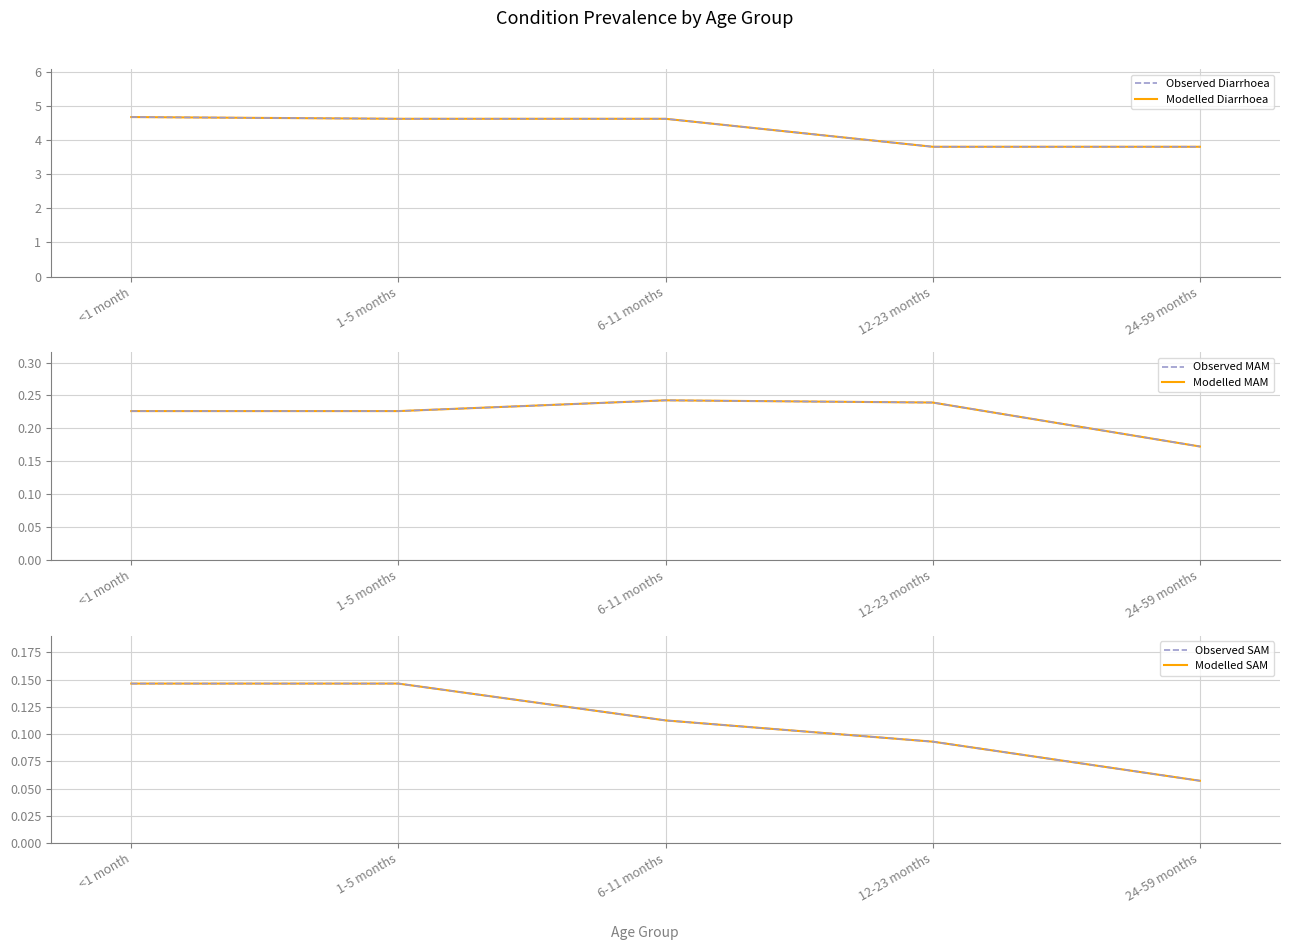

Where does the Observed Diarrhoea series first go above 4?

<1 month